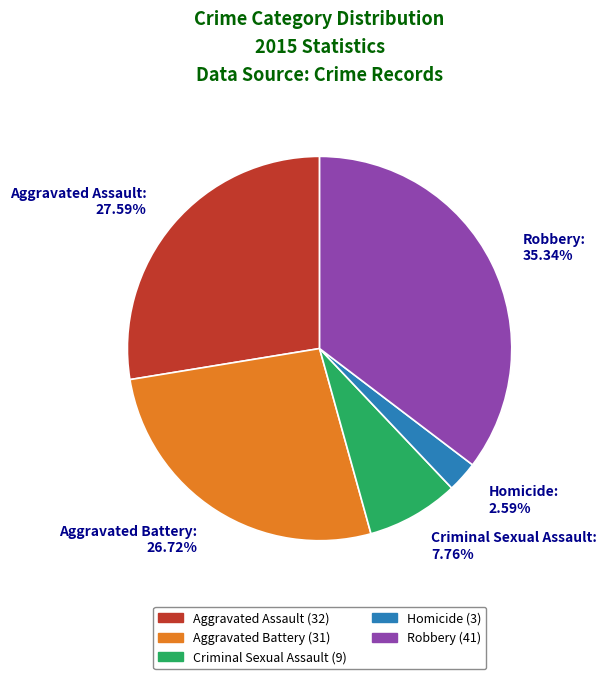

How many slices are in this pie chart?

5